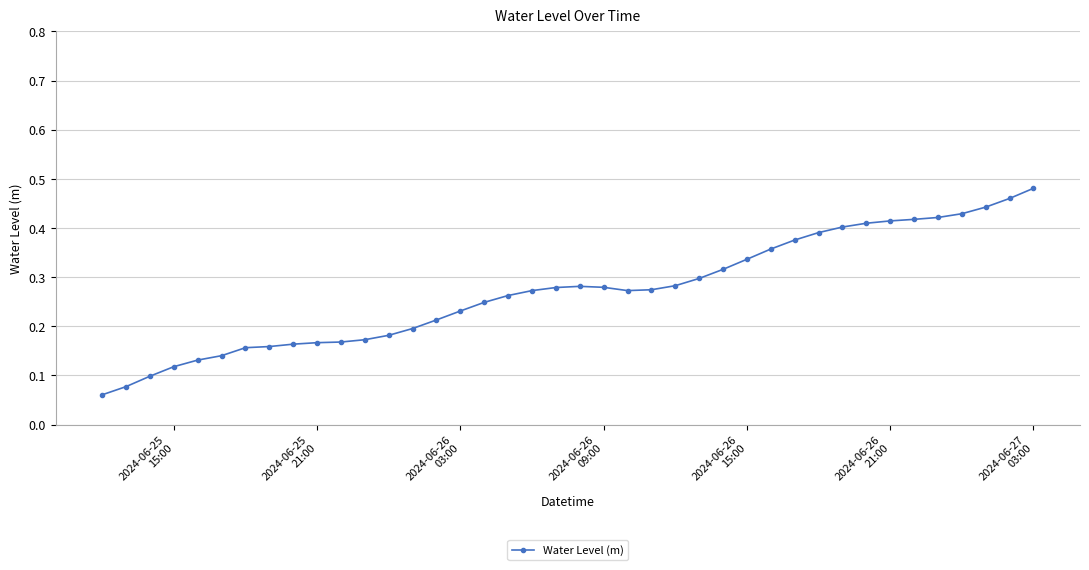

How many values are between 0 and 1?

40